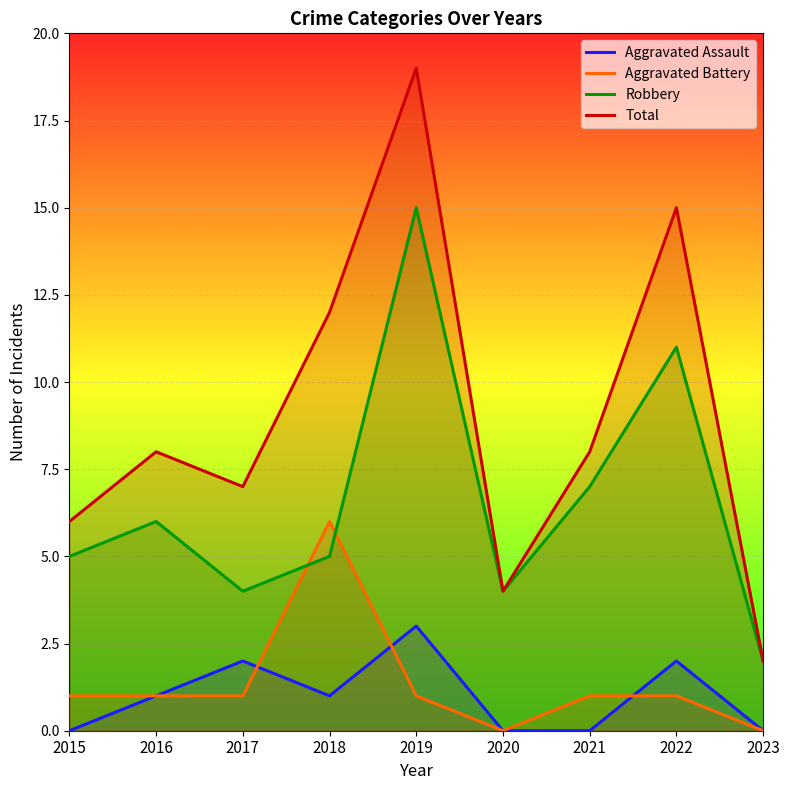

How many lines are shown in the chart?

4